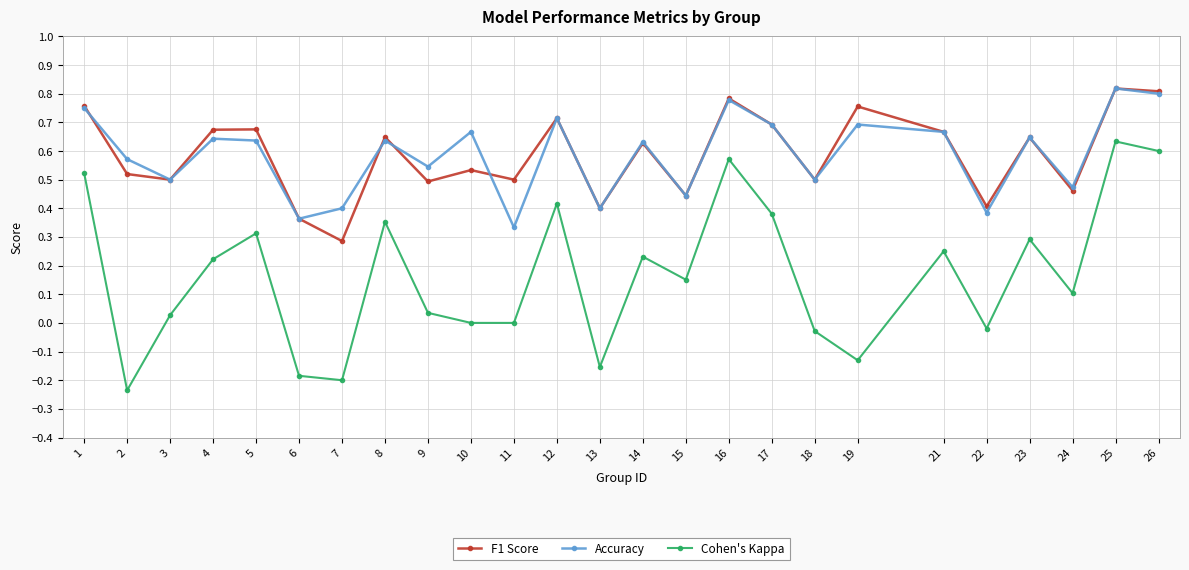

Which category has the lowest value in the Accuracy series?

11